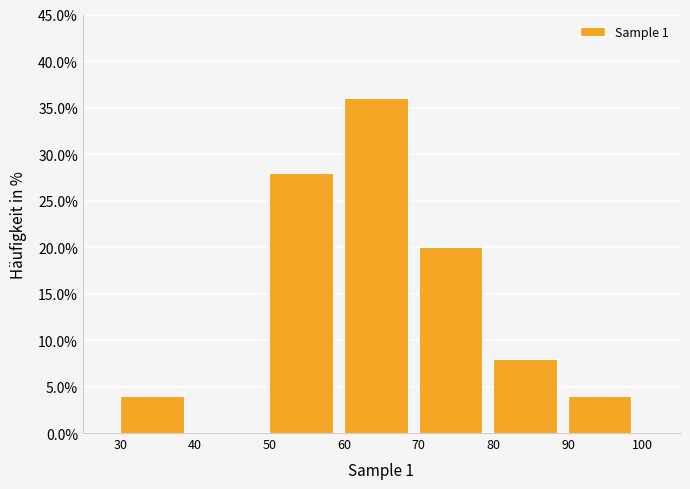

Reading left to right, list every bar in this chart as the range it spans on the x-axis followed by its height. The values are not printed on the chart, so give them approximately, as read against the axis.

30 to 40: 4
40 to 50: 0
50 to 60: 28
60 to 70: 36
70 to 80: 20
80 to 90: 8
90 to 100: 4